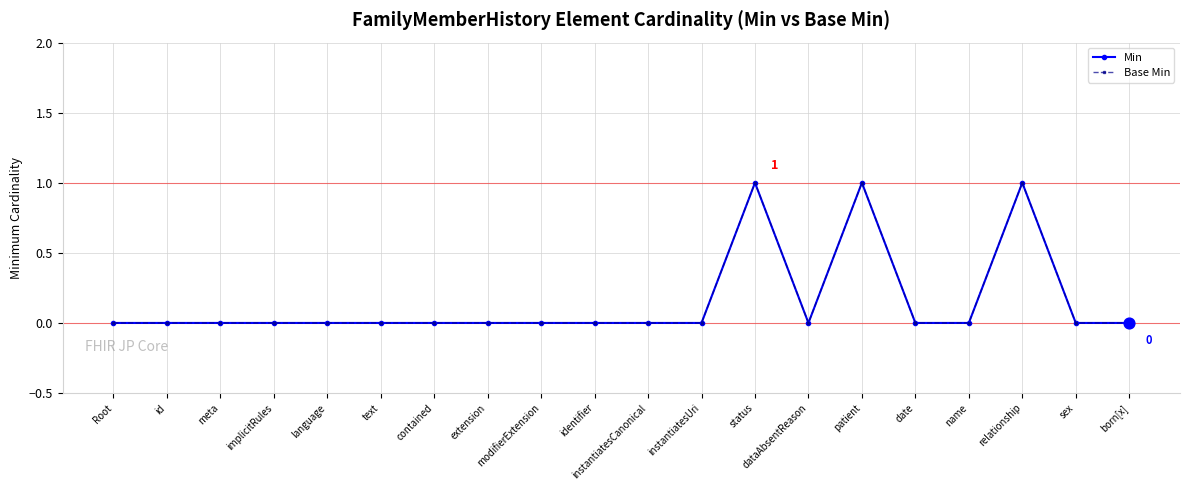

Is this an area chart (filled region under the line)?

No